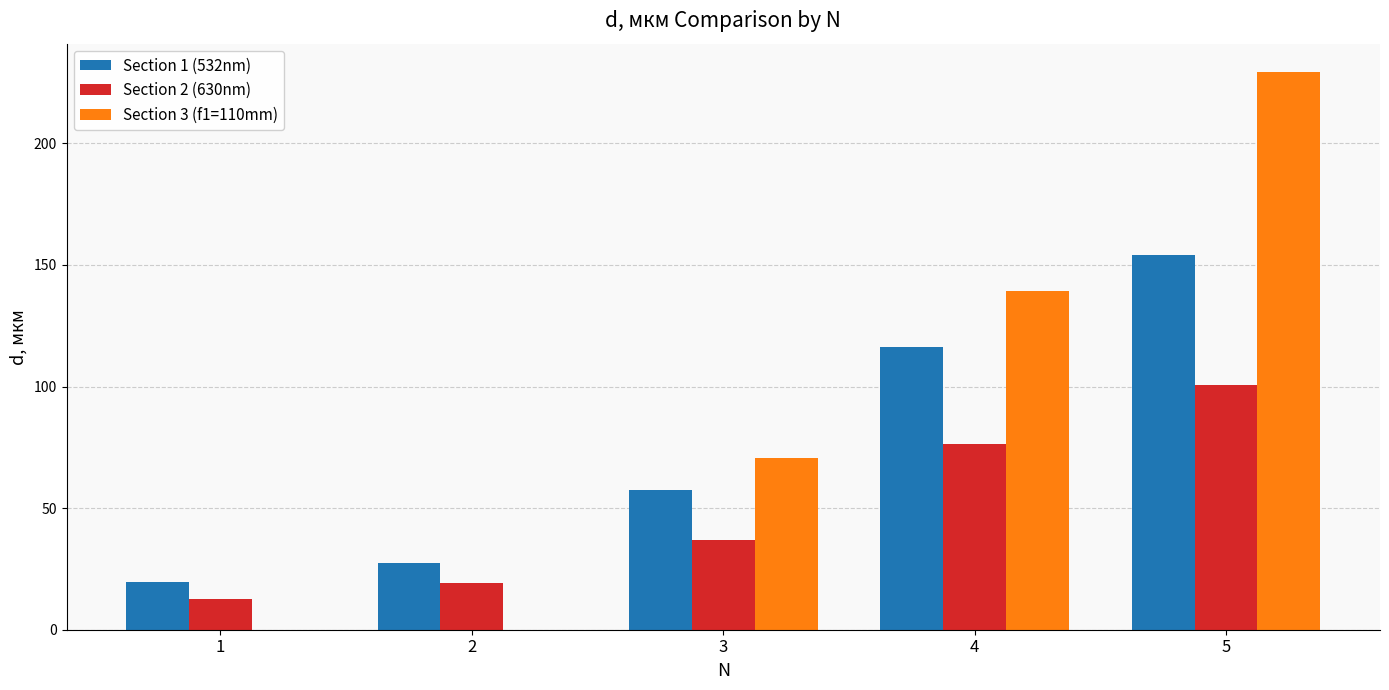

What is the sum of all Section 3 (f1=110mm) values?

439.3